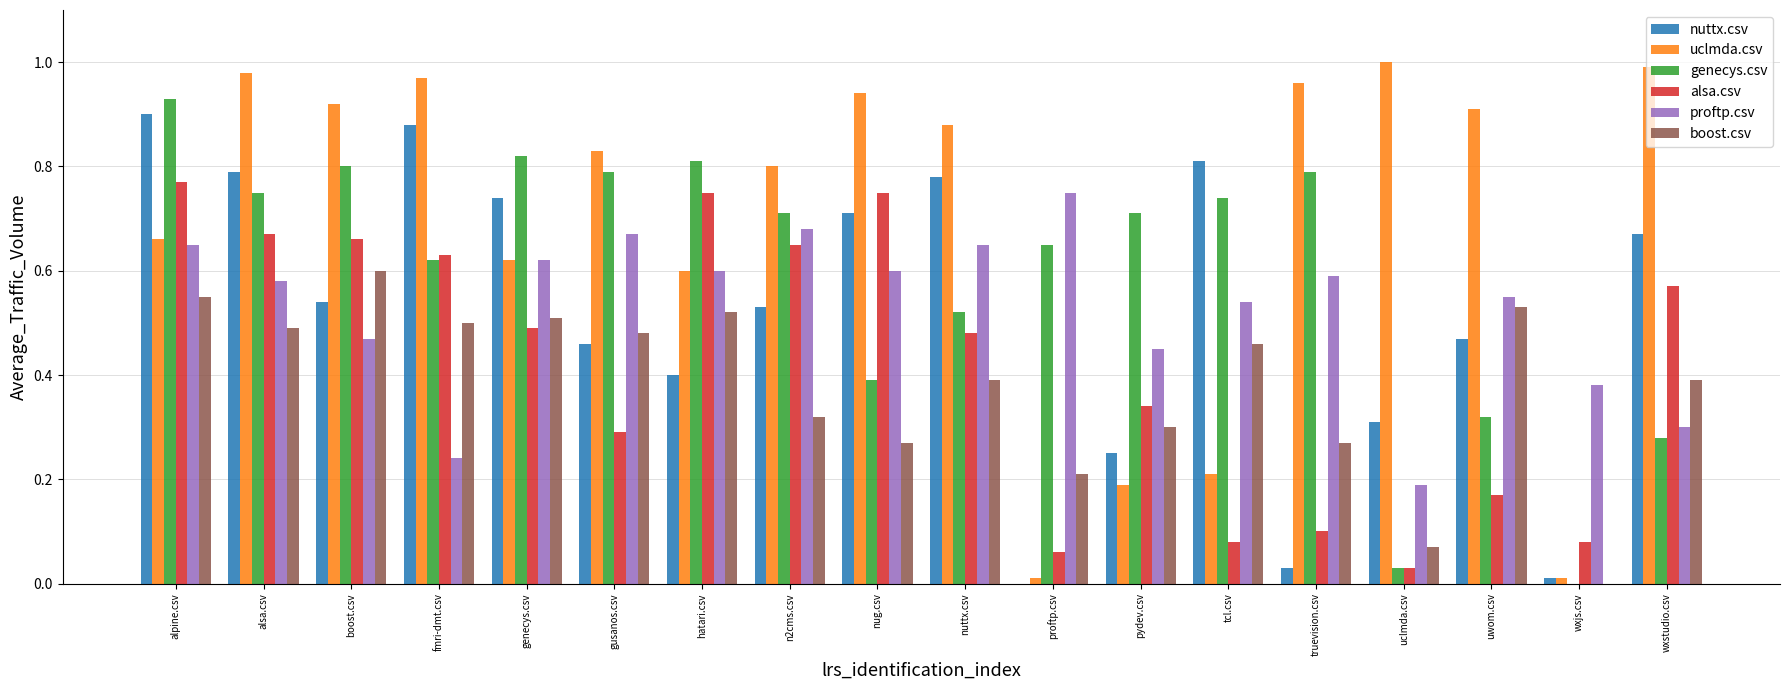

True or false: alsa.csv has a value of 0.8 at nug.csv.

True